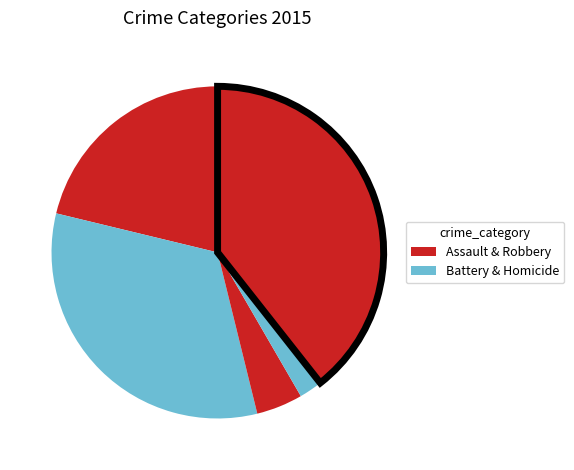

How many segments does this pie chart have?

5